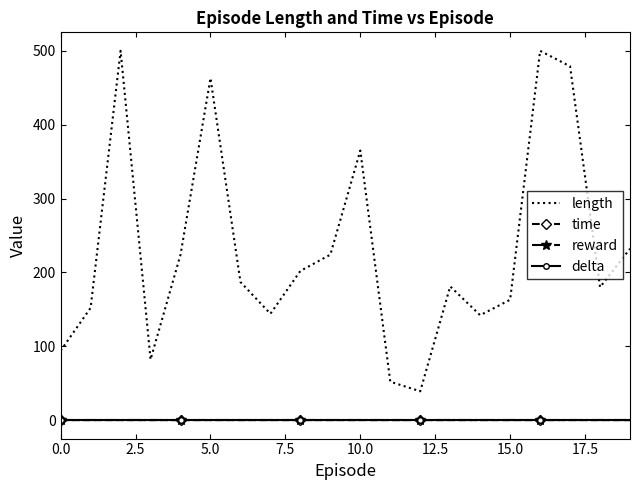

At which category is the sum across all series the highest?

16